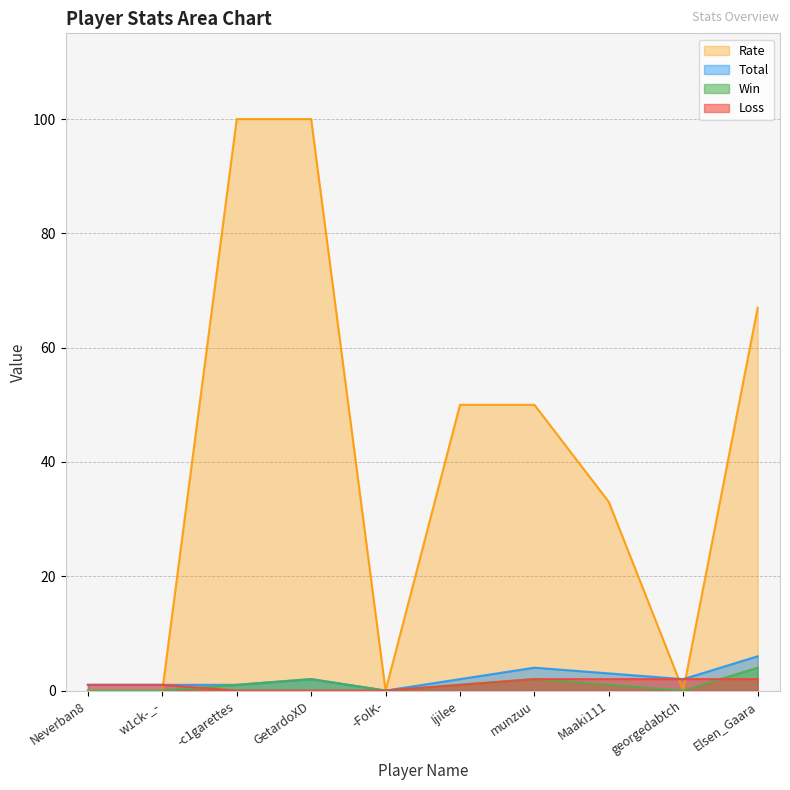

At which label does Rate first exceed 50?

-c1garettes